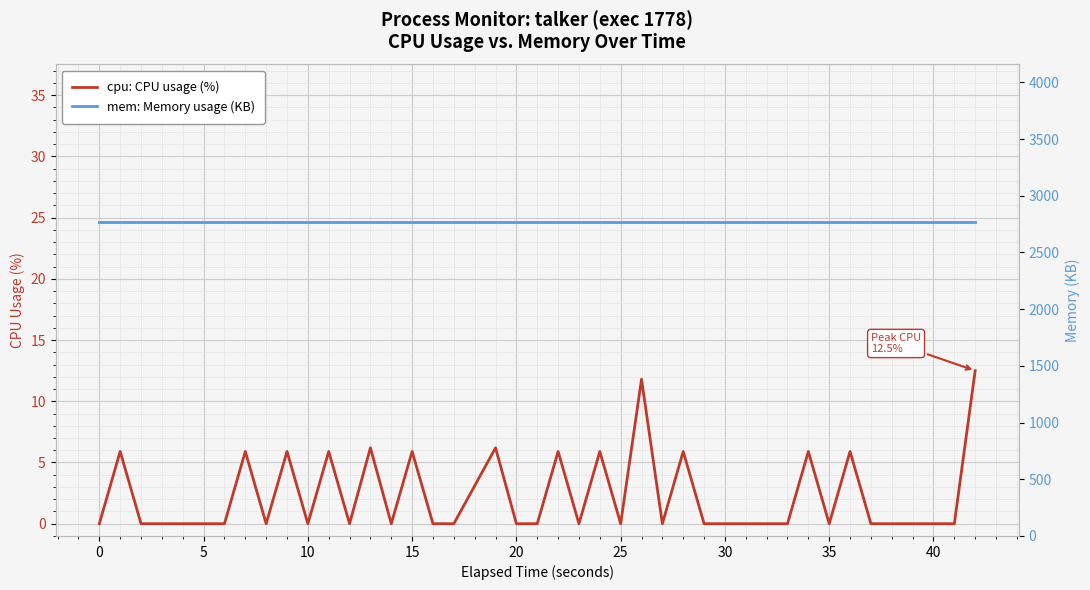

True or false: cpu: CPU usage (%) has a value of 5.4 at 35.

False